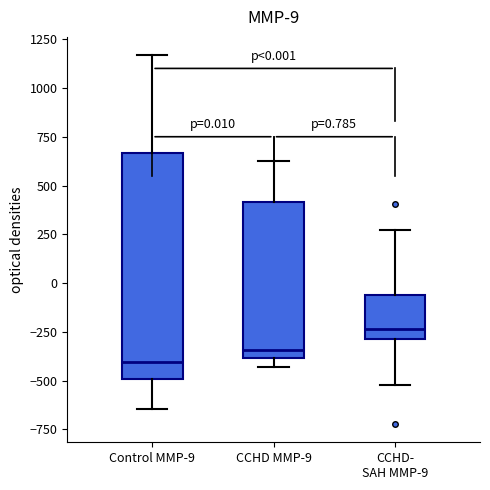

Comparing the boxes themselves (not the whiskers), which one is the tallest?

Control MMP-9